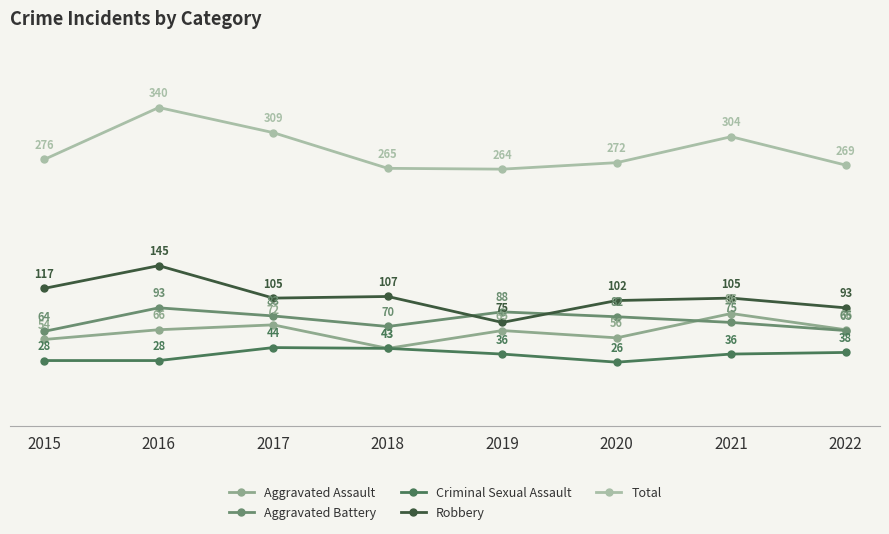

Is this an area chart (filled region under the line)?

No